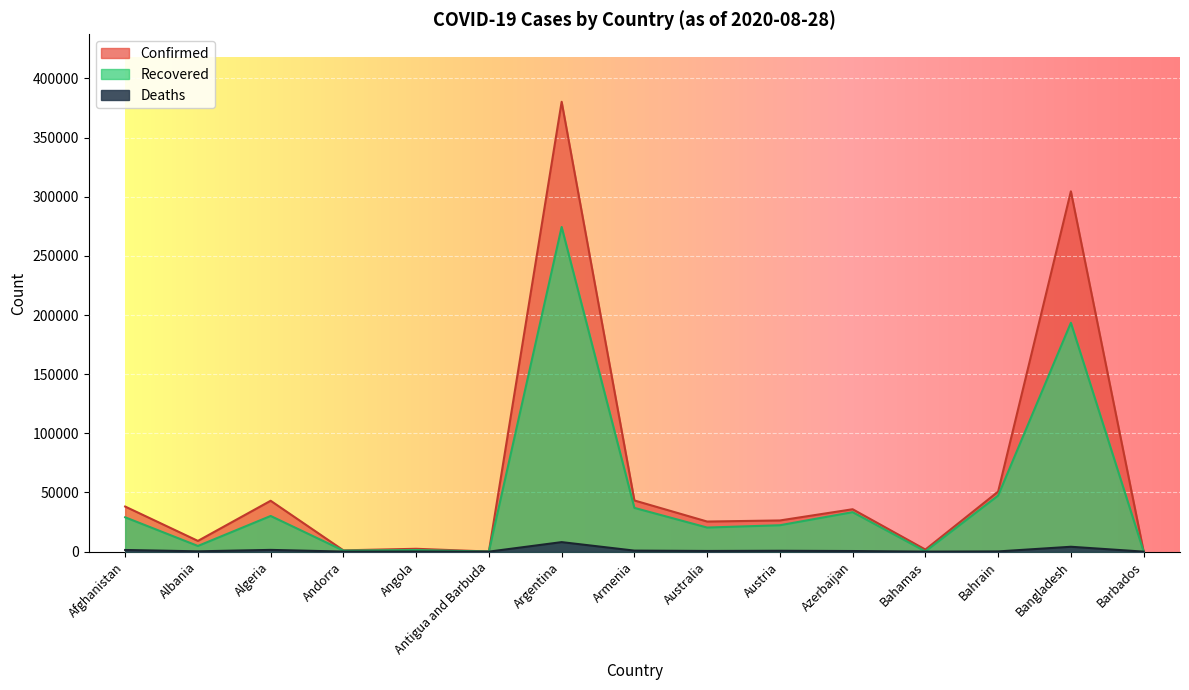

Which series has the largest total across all categories?

Confirmed